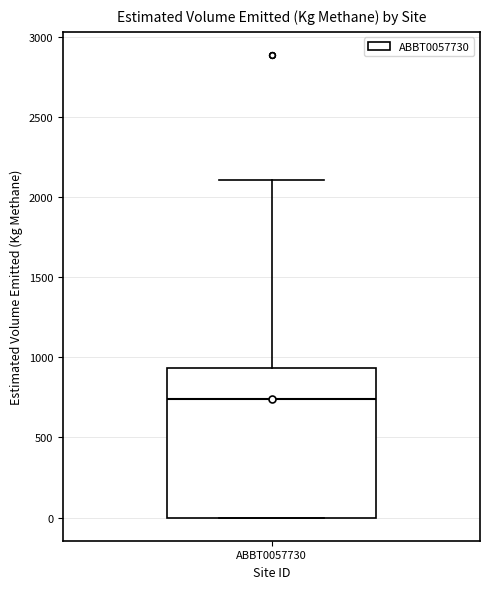

Transcribe this box plot: give where the median line is, the range the box spans, and where the two whiskers end, as read against the y-axis. The values are not printed on the chart, so give them approximately, as read against the axis.

median 750, box 0 to 950, whiskers 0 to 2100